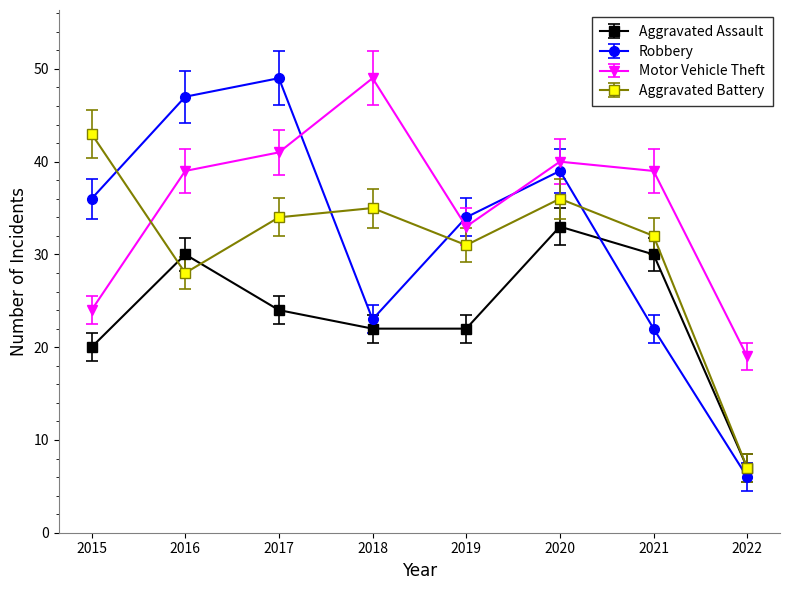

What is the average value of the Aggravated Battery series?

31